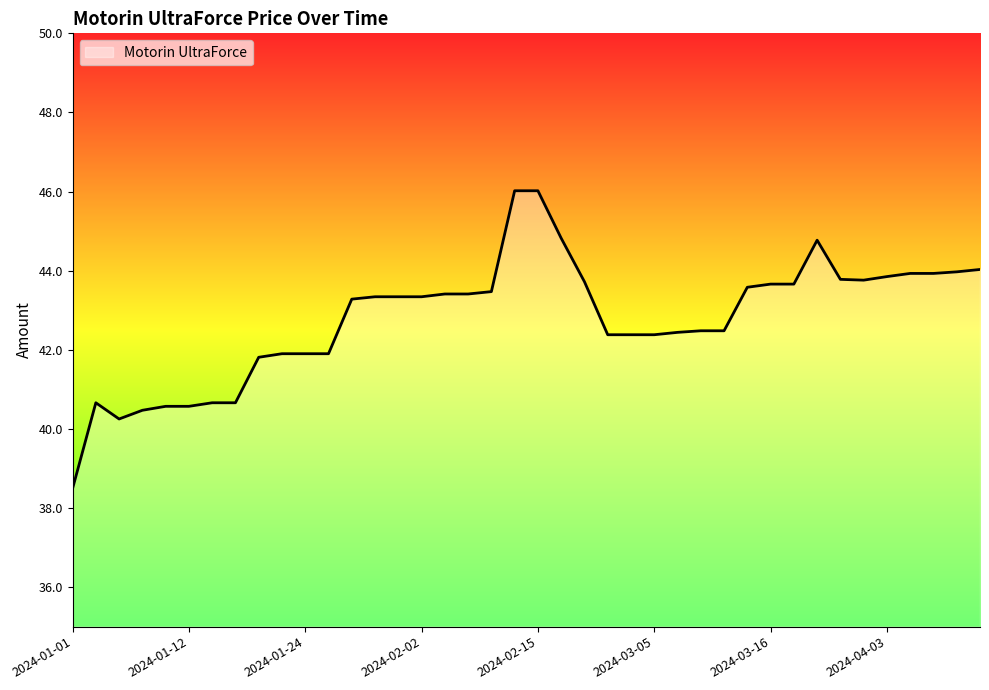

What is the difference between the maximum and minimum values?

7.5